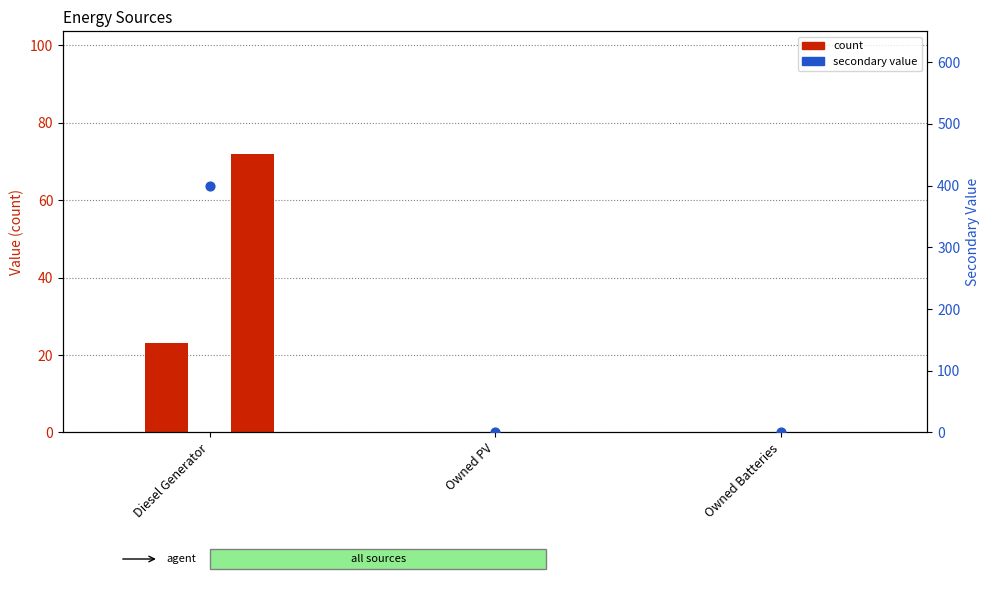

Which series has the widest spread of Y values?

secondary value